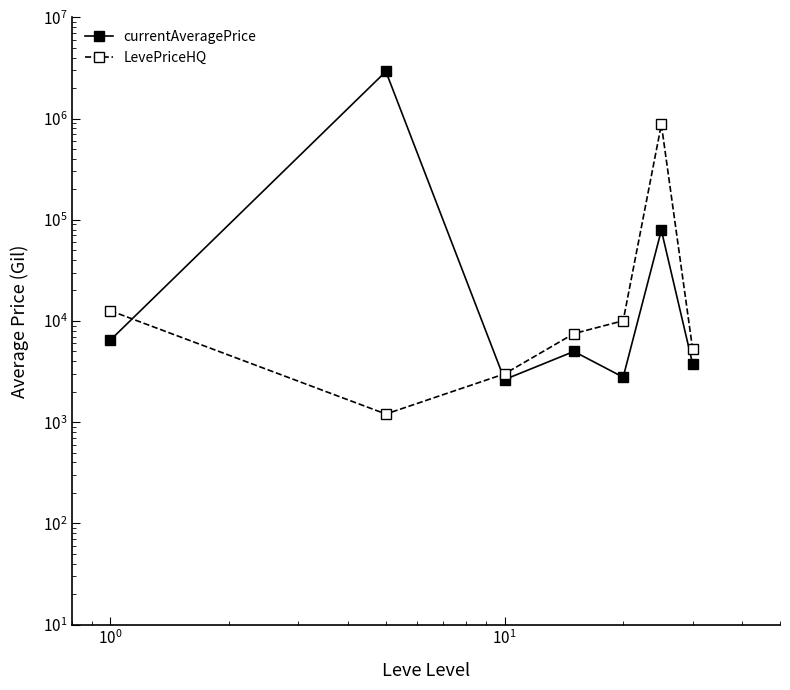

What are all the series names shown in the legend?

currentAveragePrice, LevePriceHQ